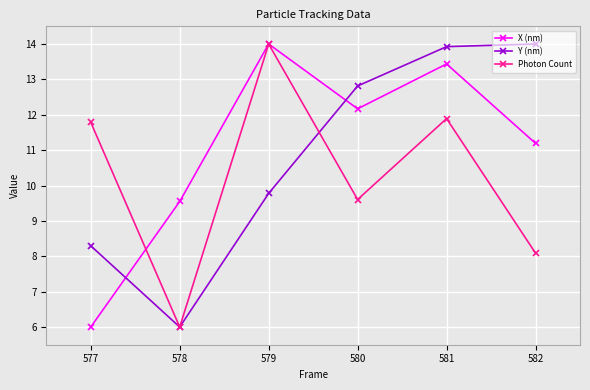

How many values in the X (nm) series exceed 12?

3